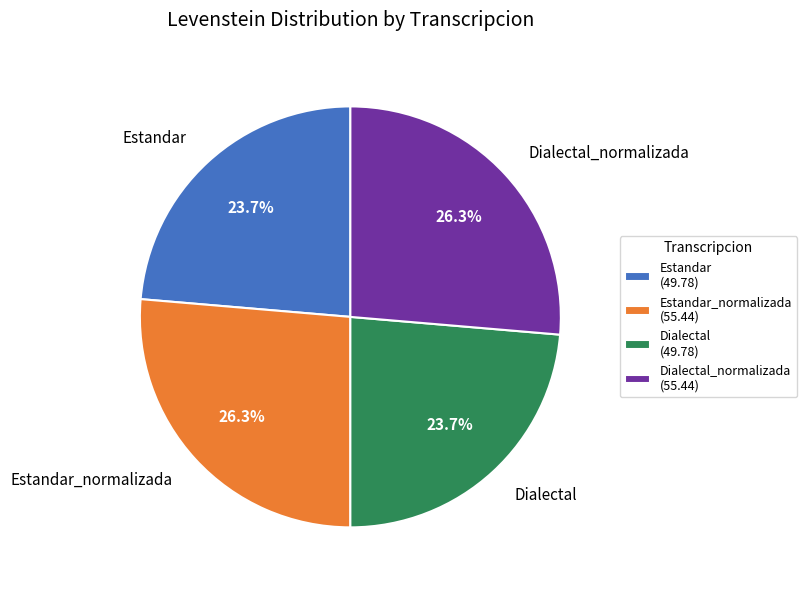

To the nearest percent, what is the difference between the Dialectal_normalizada and Estandar slice percentages?

3%